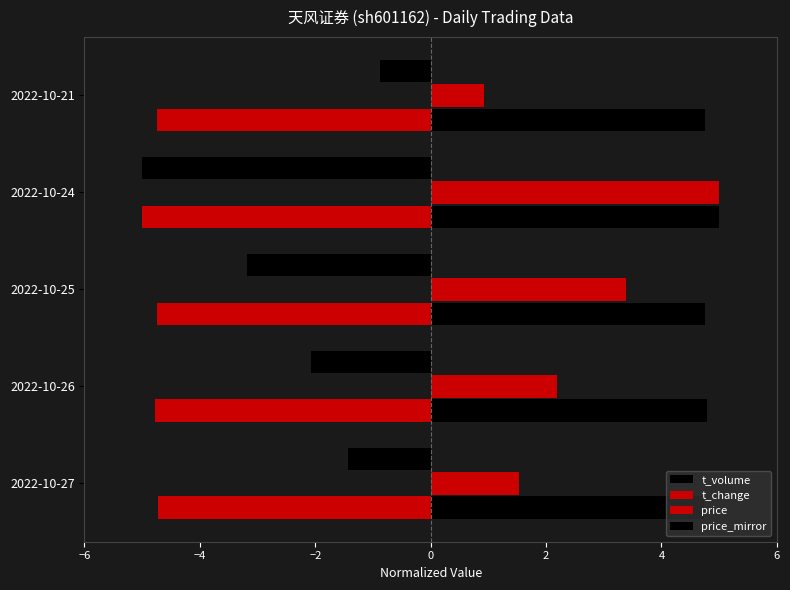

How many data points does each series have?

5